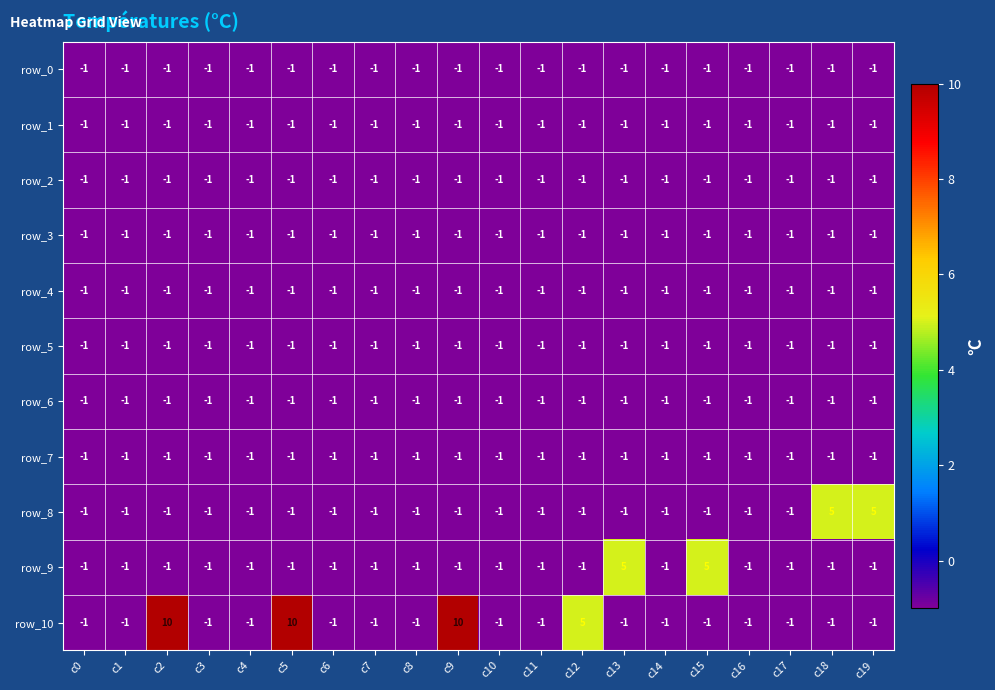

Where is row_7 nearest to the value -1?

c0